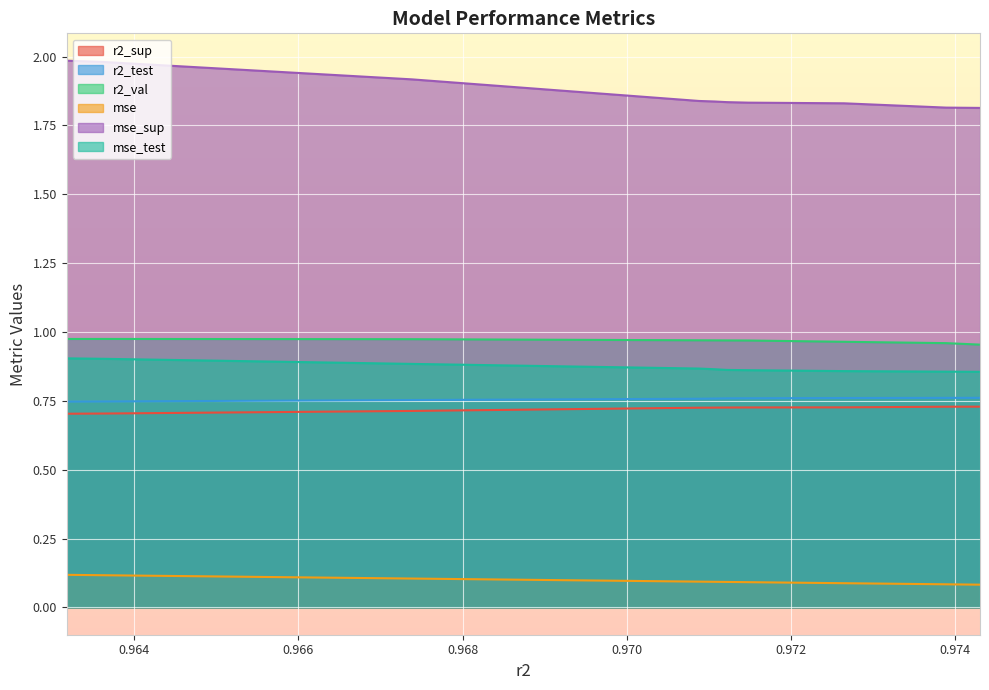

What is the highest value of the mse_sup series?

2.0